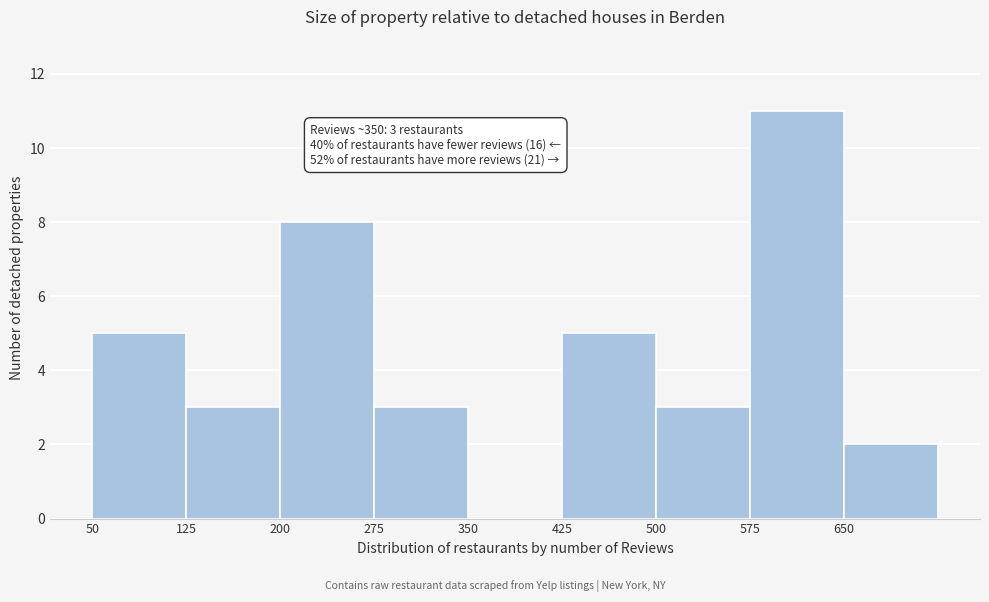

Over which range of the x-axis is the bar tallest?

575 to 650